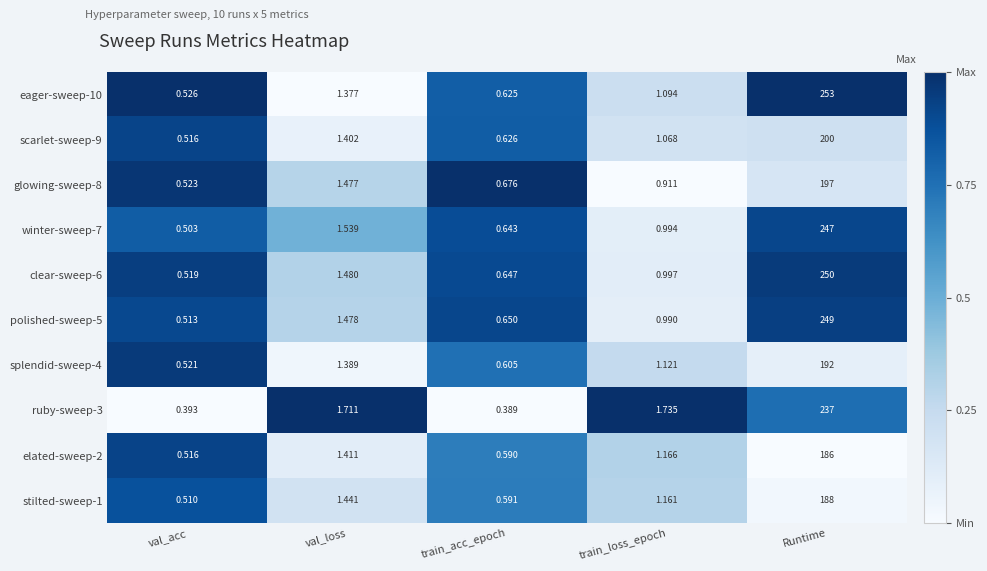

List the labels in order of elated-sweep-2 value, smallest first.

val_acc, train_acc_epoch, train_loss_epoch, val_loss, Runtime